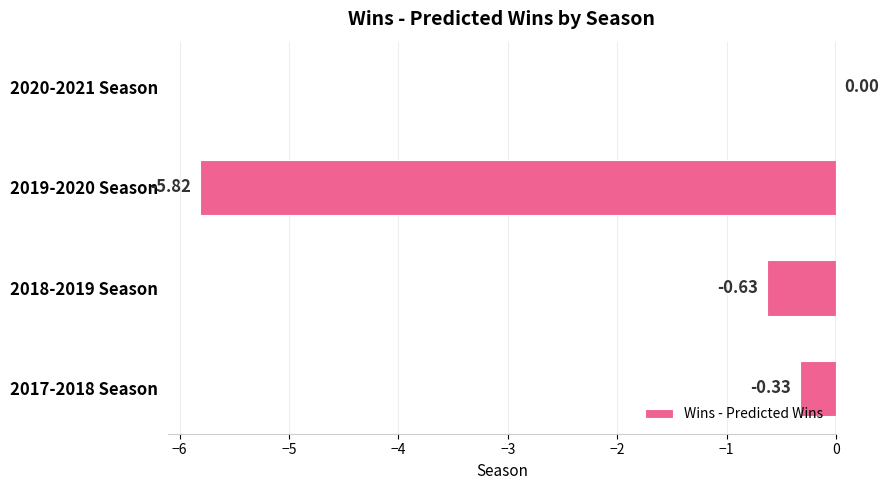

What is the sum of all values?

-6.8